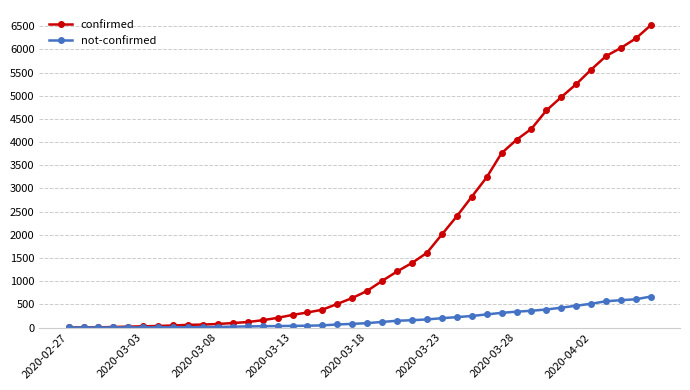

What is the difference between the second highest and second lowest values in the confirmed series?

6234